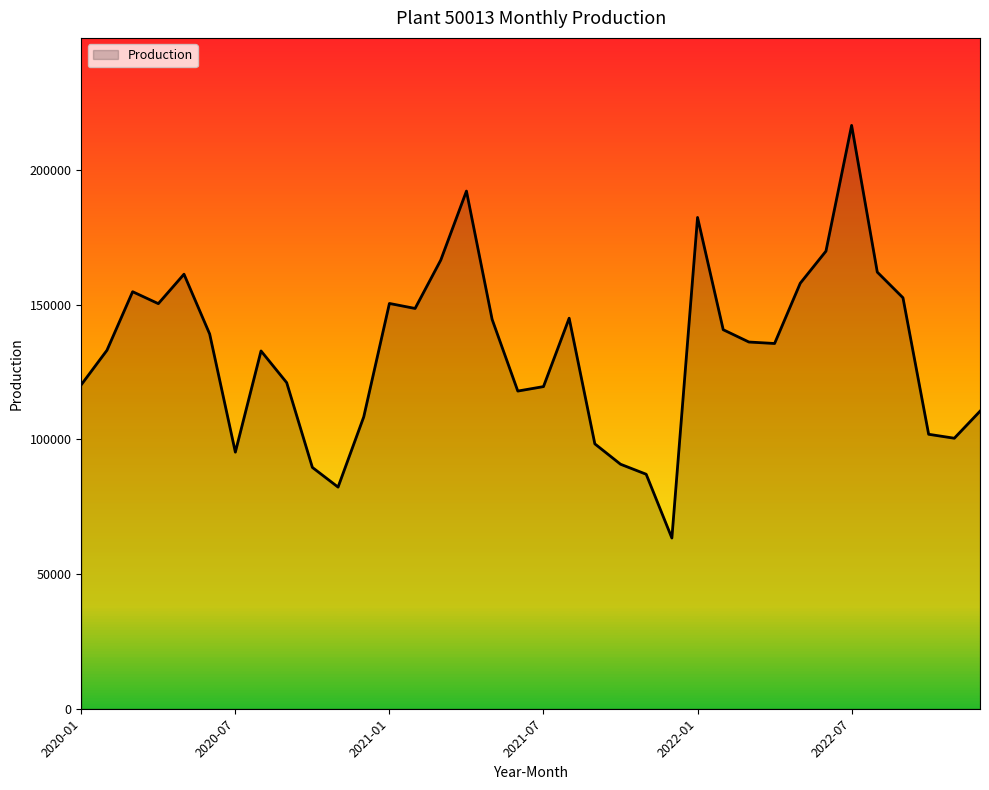

What is the difference between the maximum and minimum values?

153163